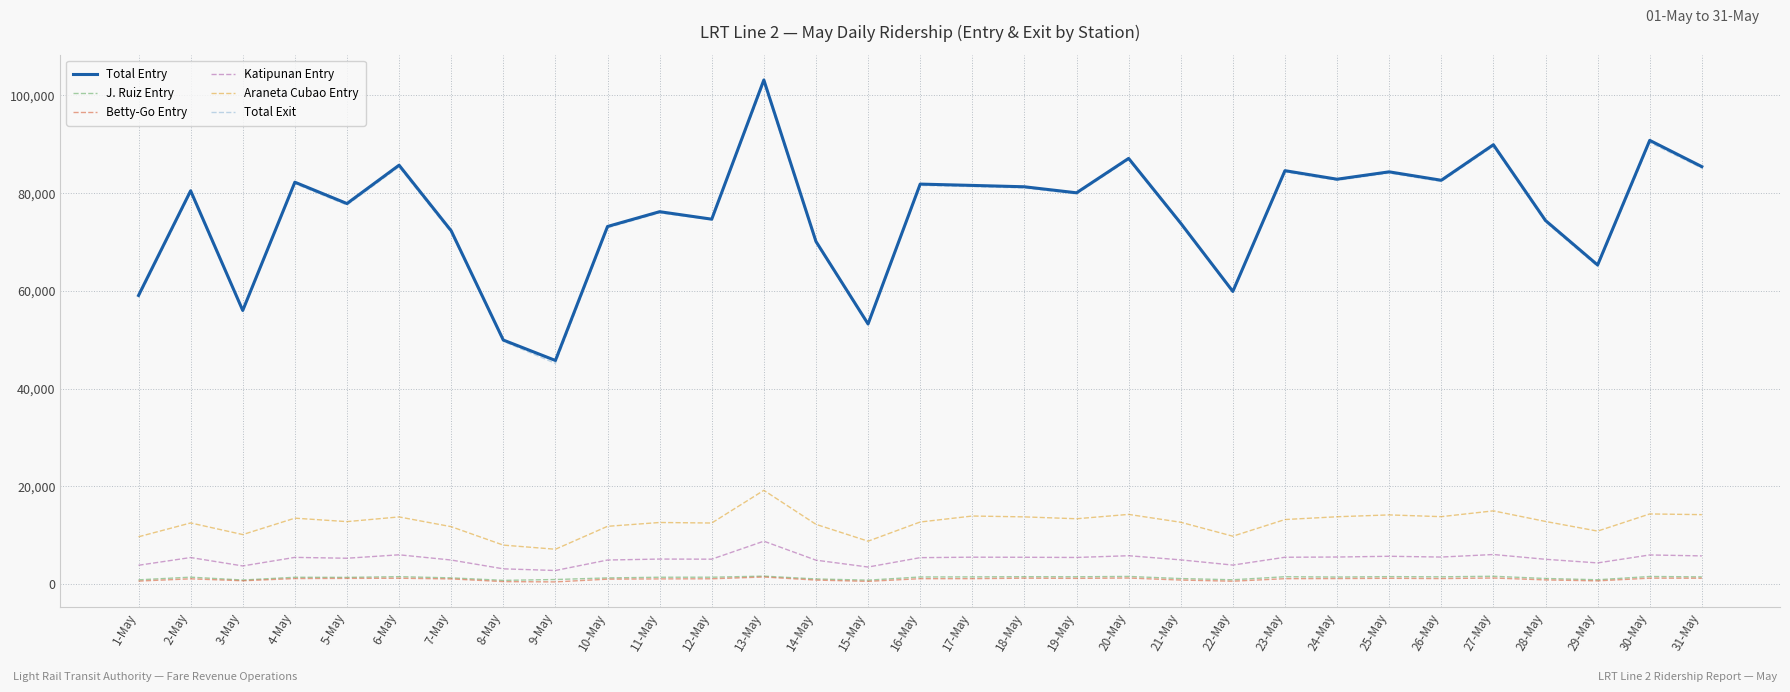

Which category has the highest value in the Katipunan Entry series?

13-May